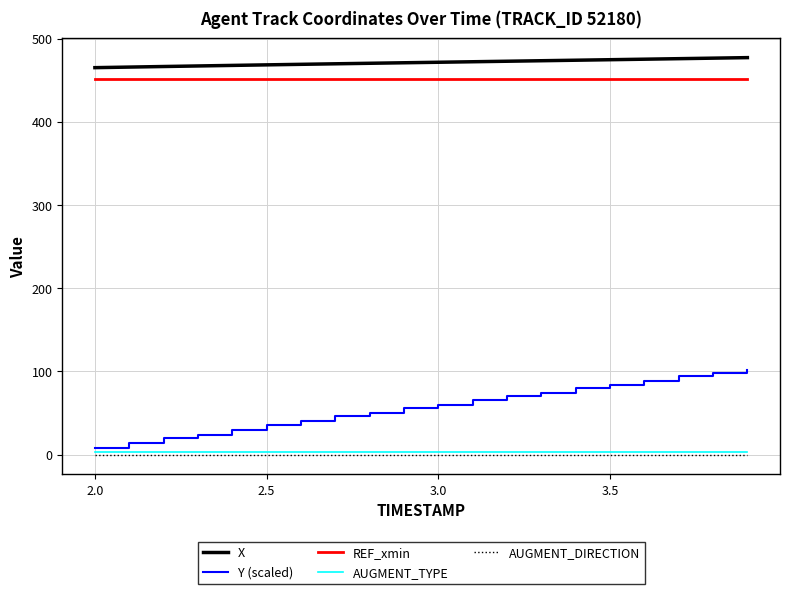

What is the maximum value shown in the chart?

477.1